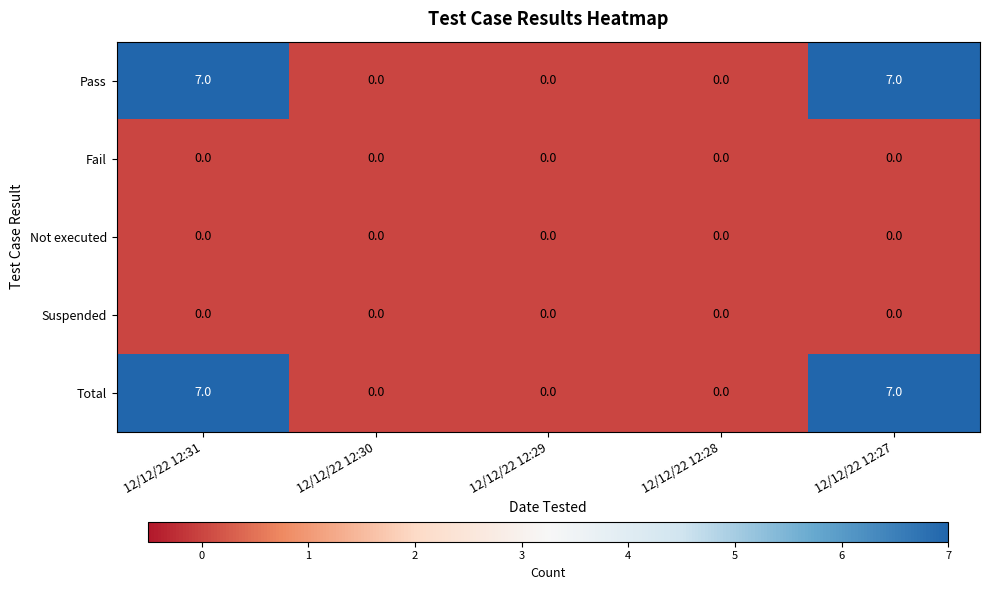

True or false: Suspended has a value of 0 at 12/12/22 12:29.

True